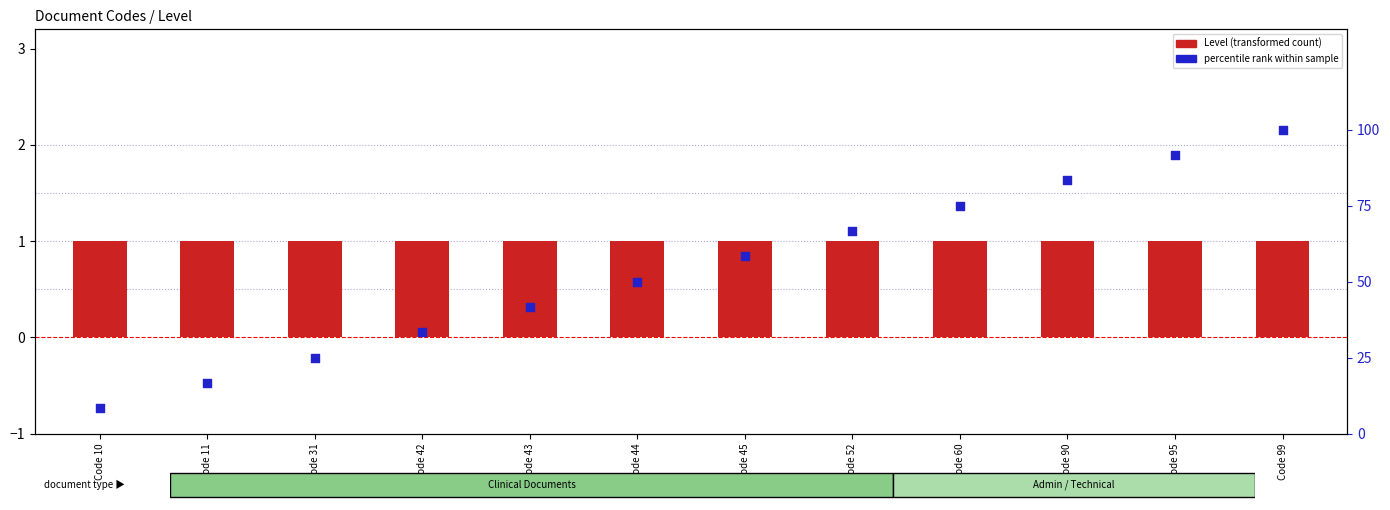

Which series contains the highest Y value?

percentile rank within sample